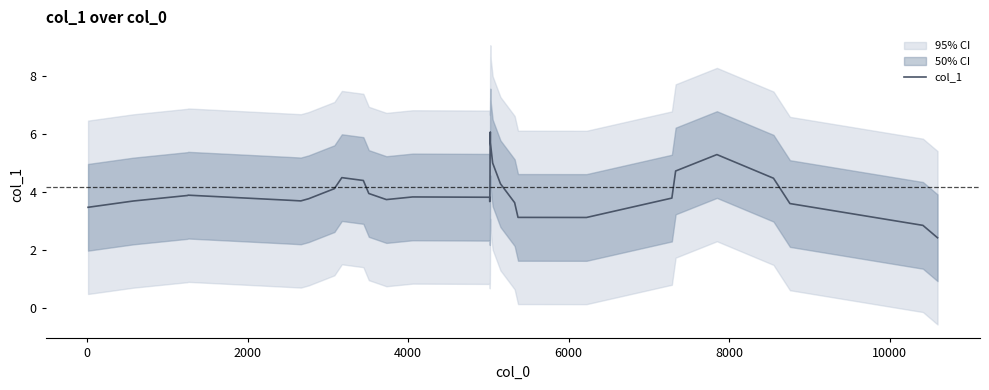

The value at 28 is 5.1. True or false?

False